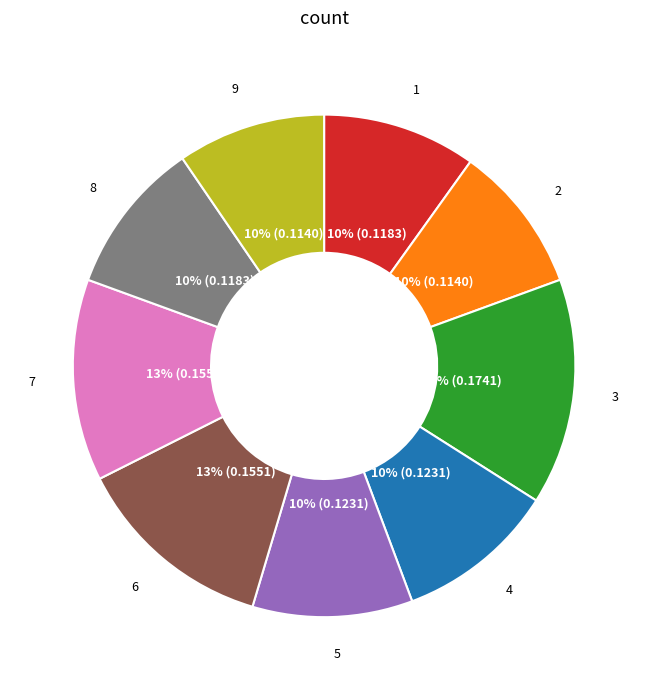

To the nearest percent, what portion does 8 represent?

10%